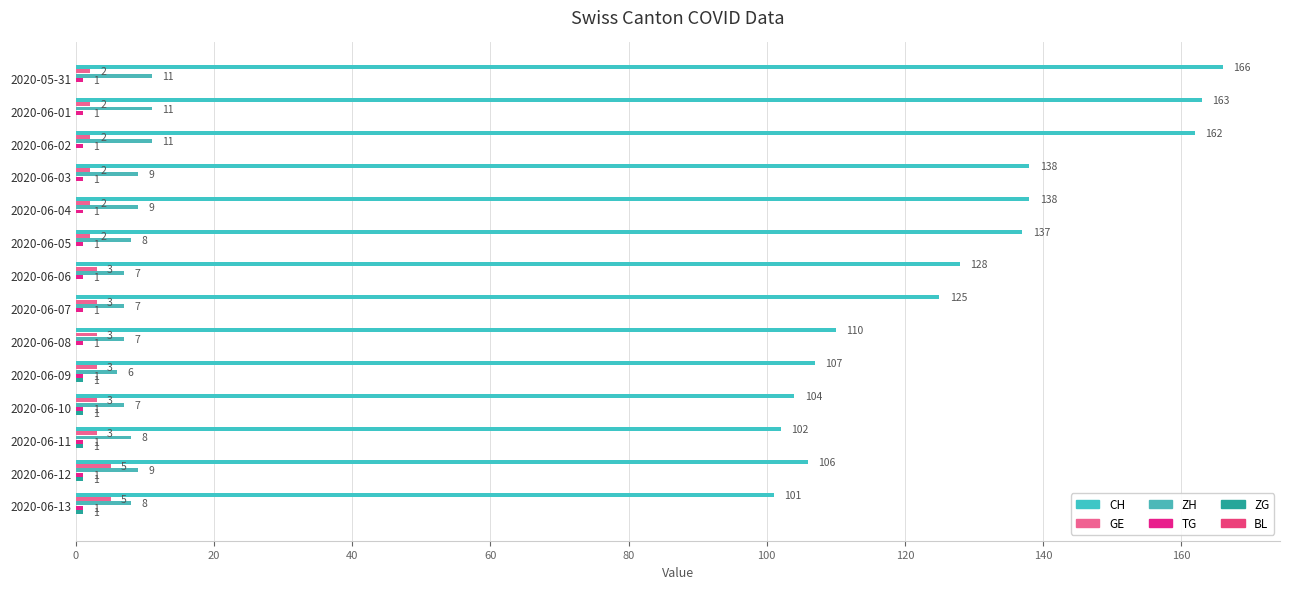

Which series has the largest total across all categories?

CH